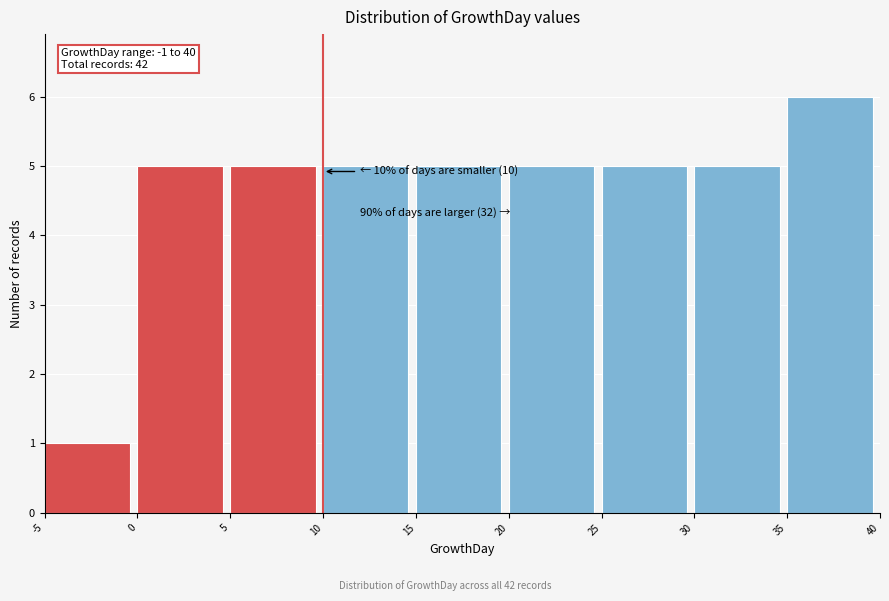

Over which range of the x-axis is the bar tallest?

35 to 40